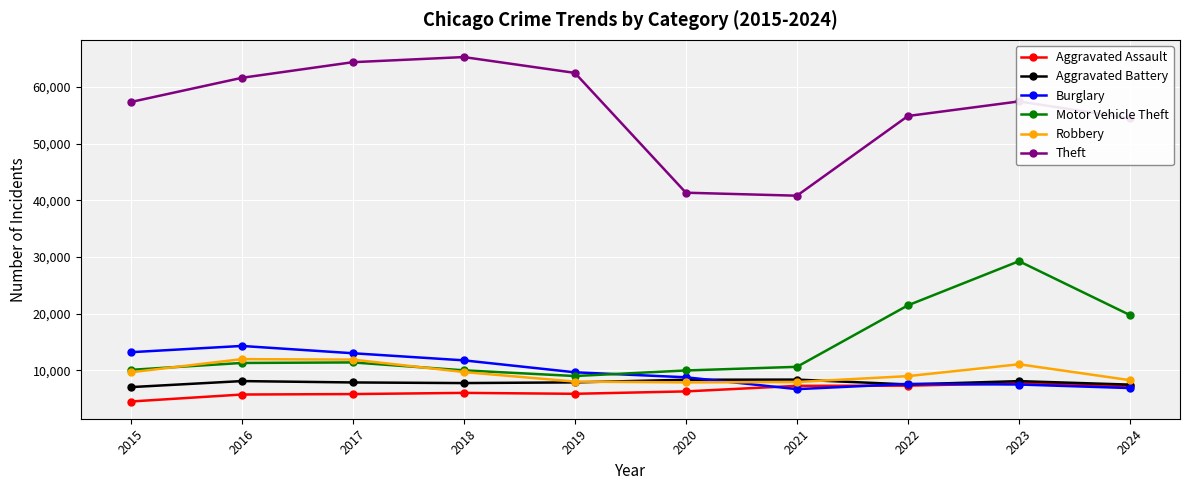

Which series has the widest spread of values?

Theft